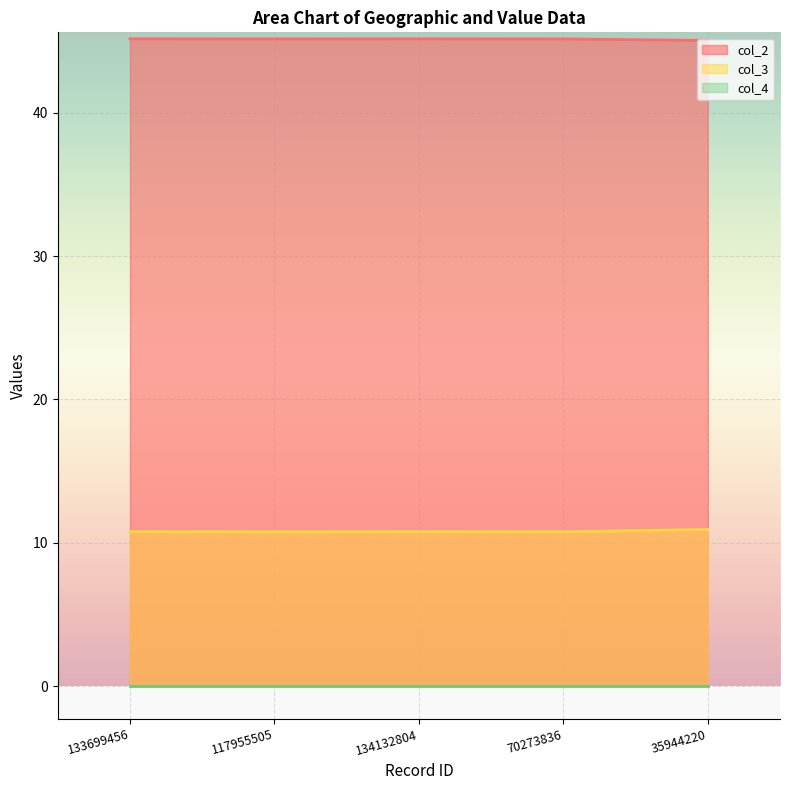

Which series changed the most between 133699456 and 134132804?

col_3